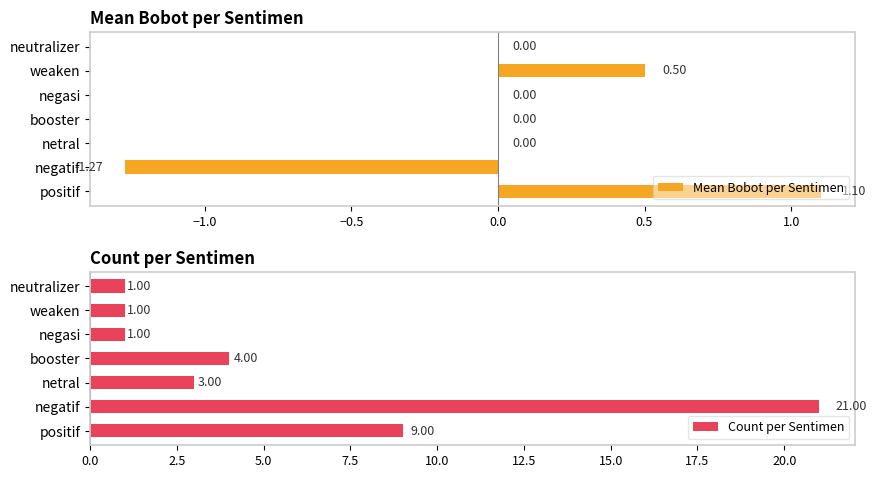

At how many categories does at least one series exceed 15?

1